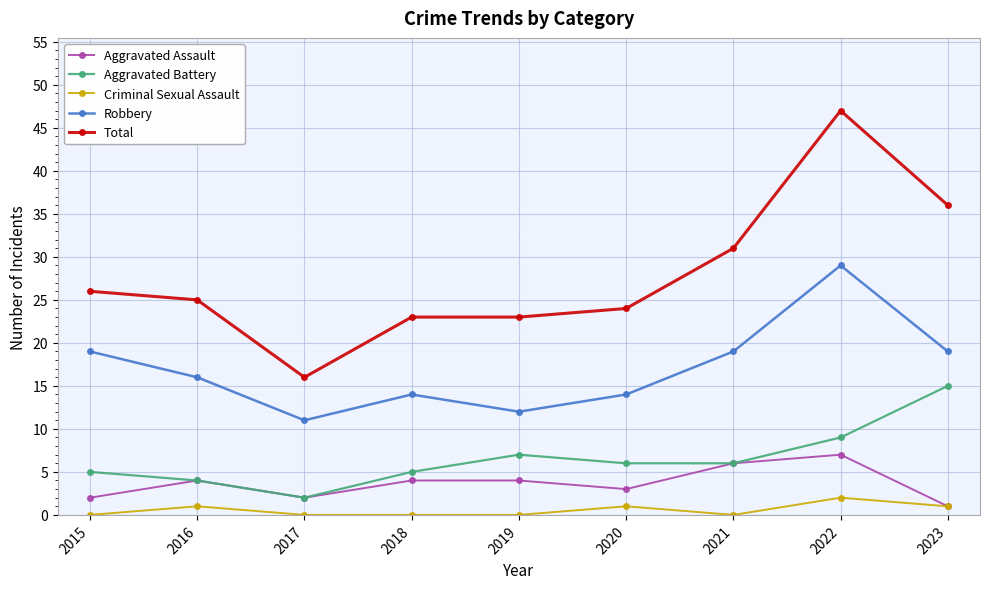

What are all the series names shown in the legend?

Aggravated Assault, Aggravated Battery, Criminal Sexual Assault, Robbery, Total